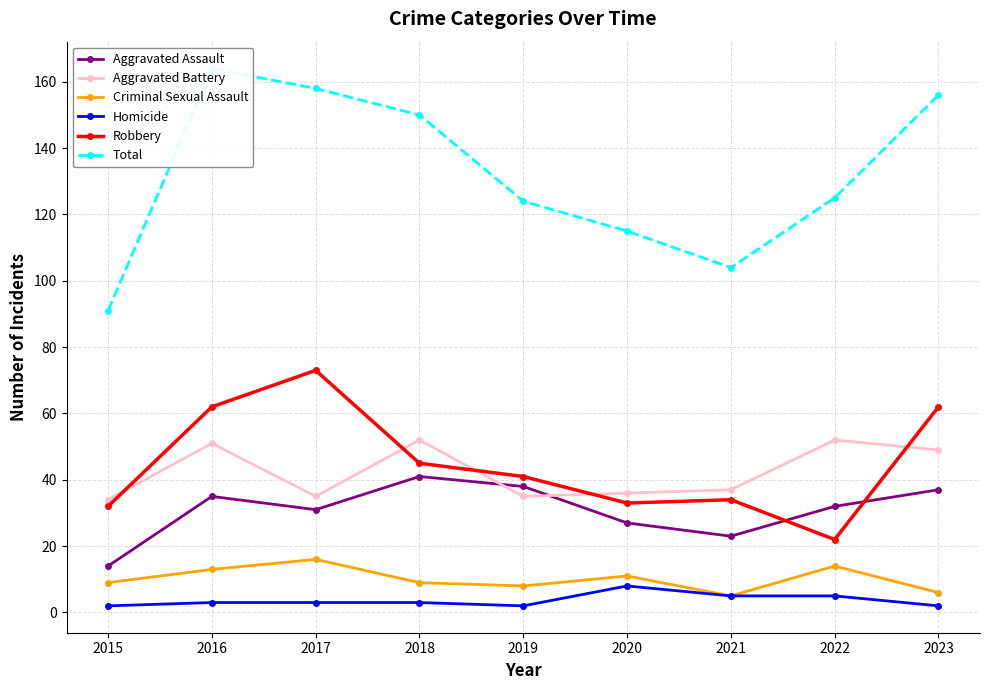

What is the difference between the maximum and minimum values in the Robbery series?

51